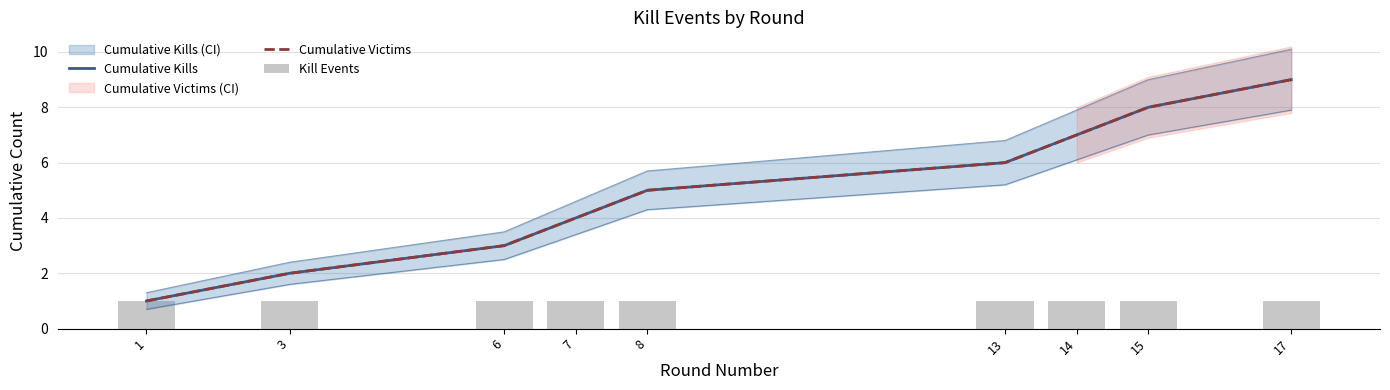

Reading left to right, list all the values displayed in this chart.

Cumulative Kills: 1=1	3=2	6=3	7=4	8=5	13=6	14=7	15=8	17=9
Cumulative Victims: 1=1	3=2	6=3	7=4	8=5	13=6	14=7	15=8	17=9
Kill Events: 1=1	3=1	6=1	7=1	8=1	13=1	14=1	15=1	17=1